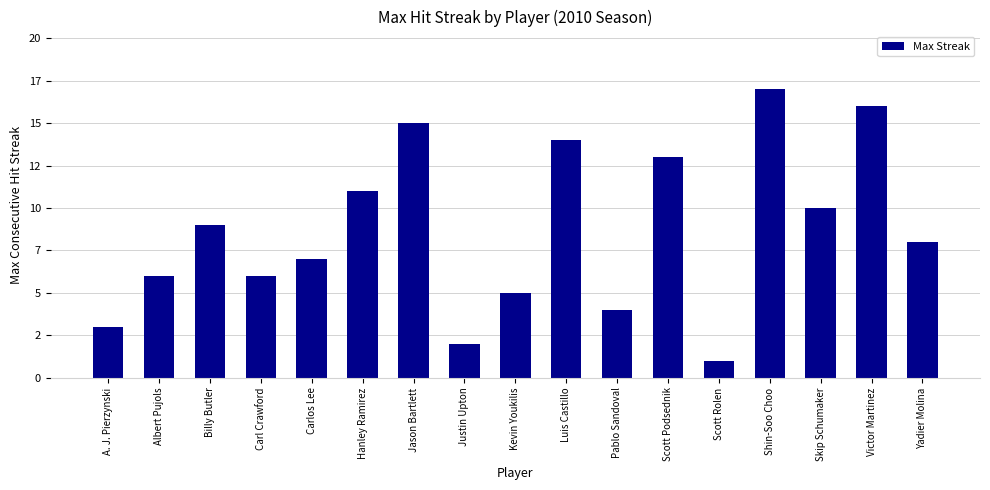

What is the difference between the second highest and minimum values?

15